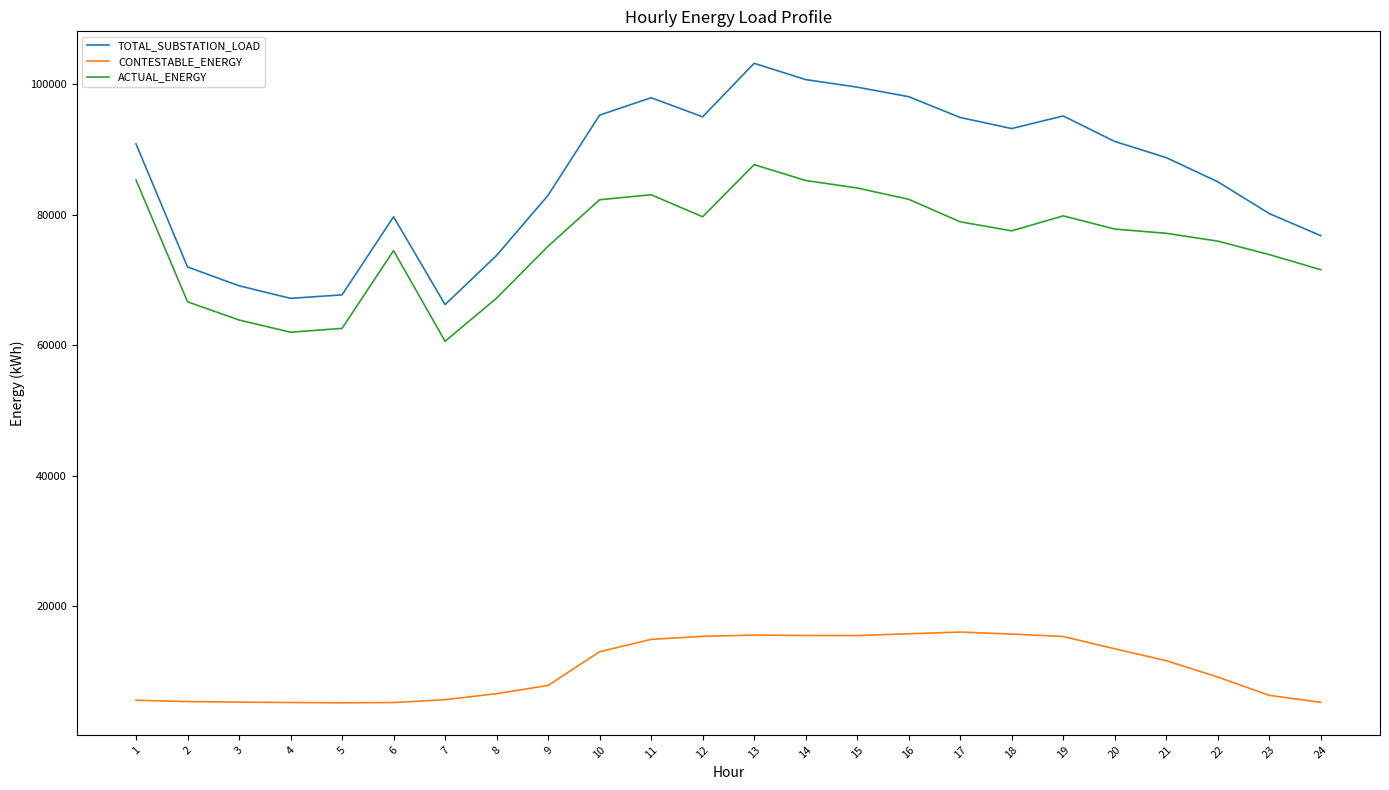

List the series in order of their peak value, lowest first.

CONTESTABLE_ENERGY, ACTUAL_ENERGY, TOTAL_SUBSTATION_LOAD